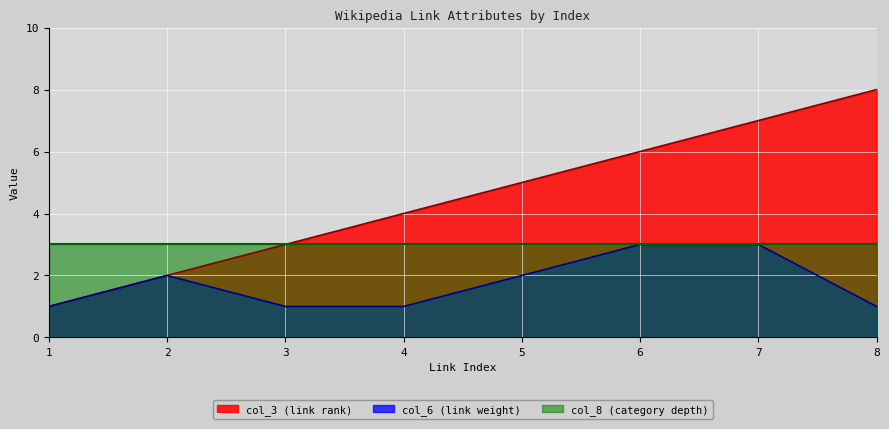

What is the maximum value shown in the chart?

8